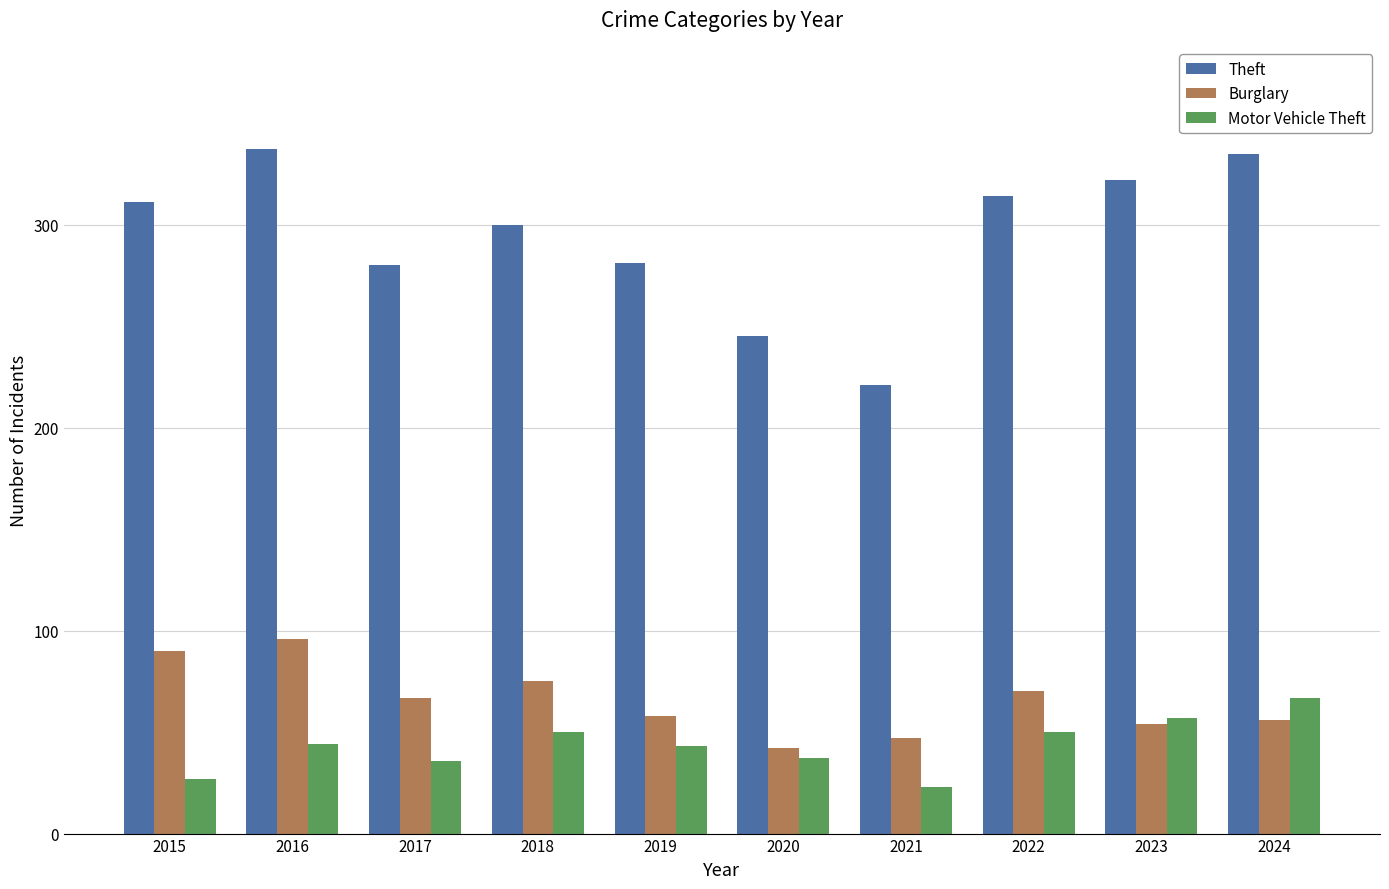

What is the average value of the Burglary series?

66